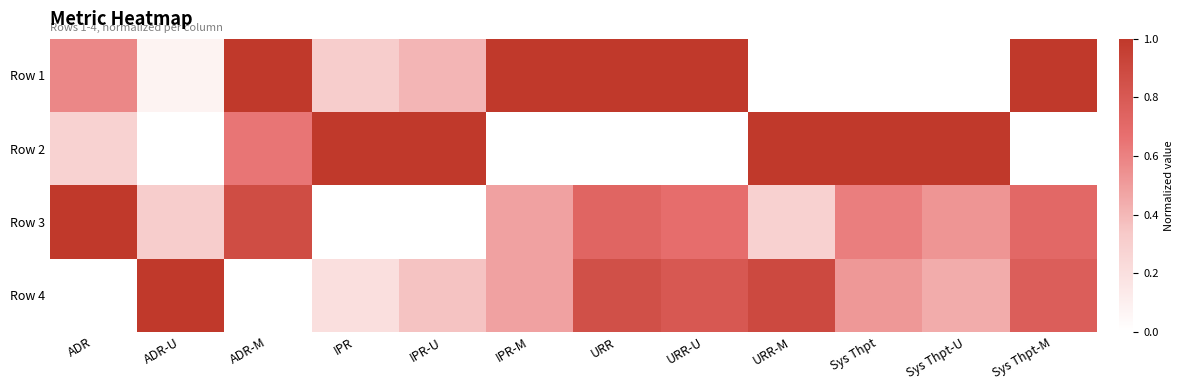

Count the number of data series in this chart.

4